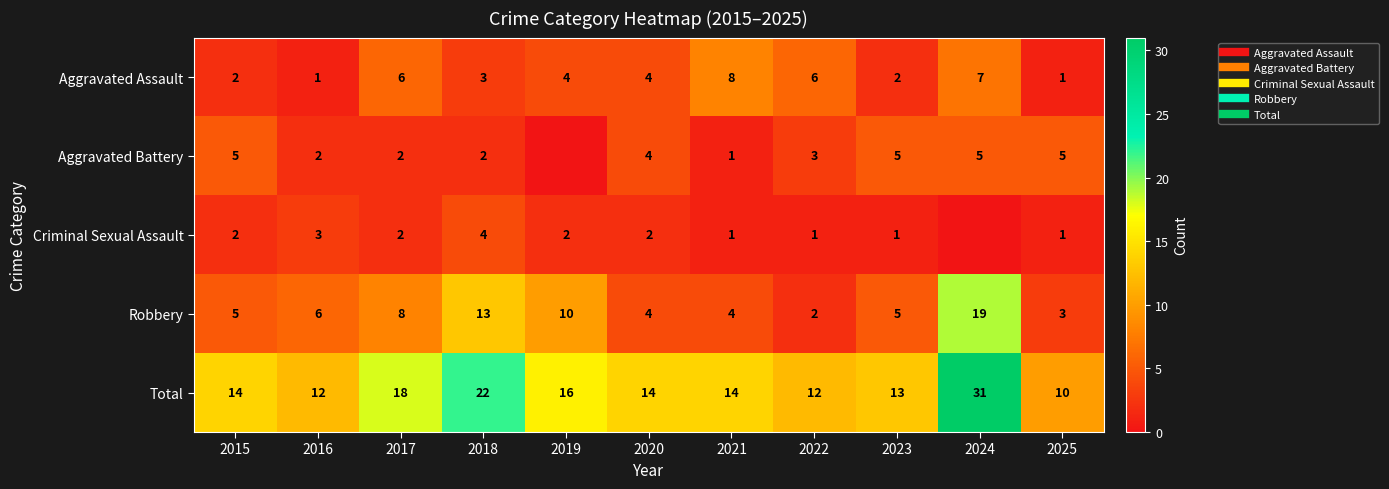

What is the difference between the second highest and second lowest values in the Criminal Sexual Assault series?

2